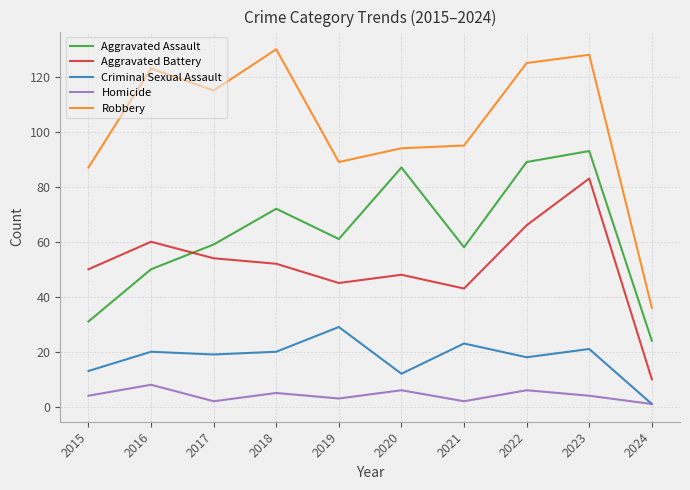

Count the number of data series in this chart.

5